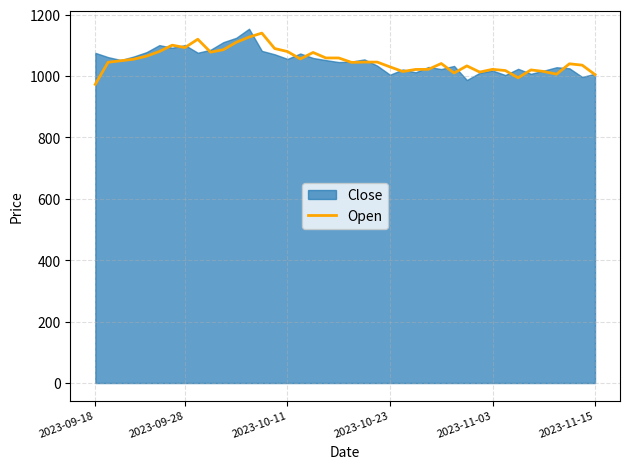

What is the minimum value for Open?

973.0